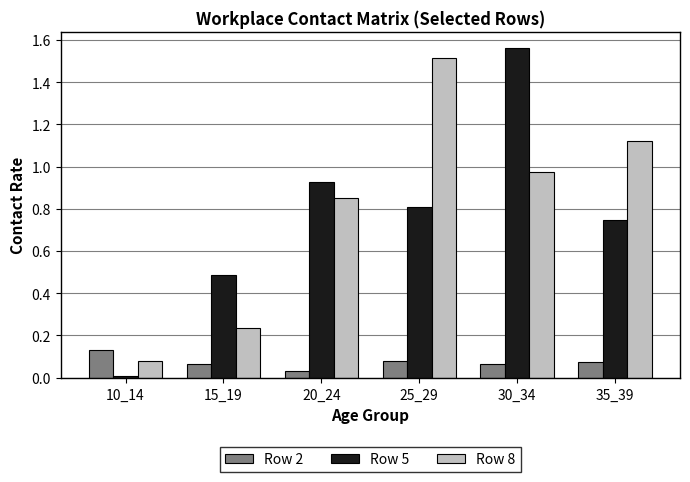

Are the bars horizontal?

No